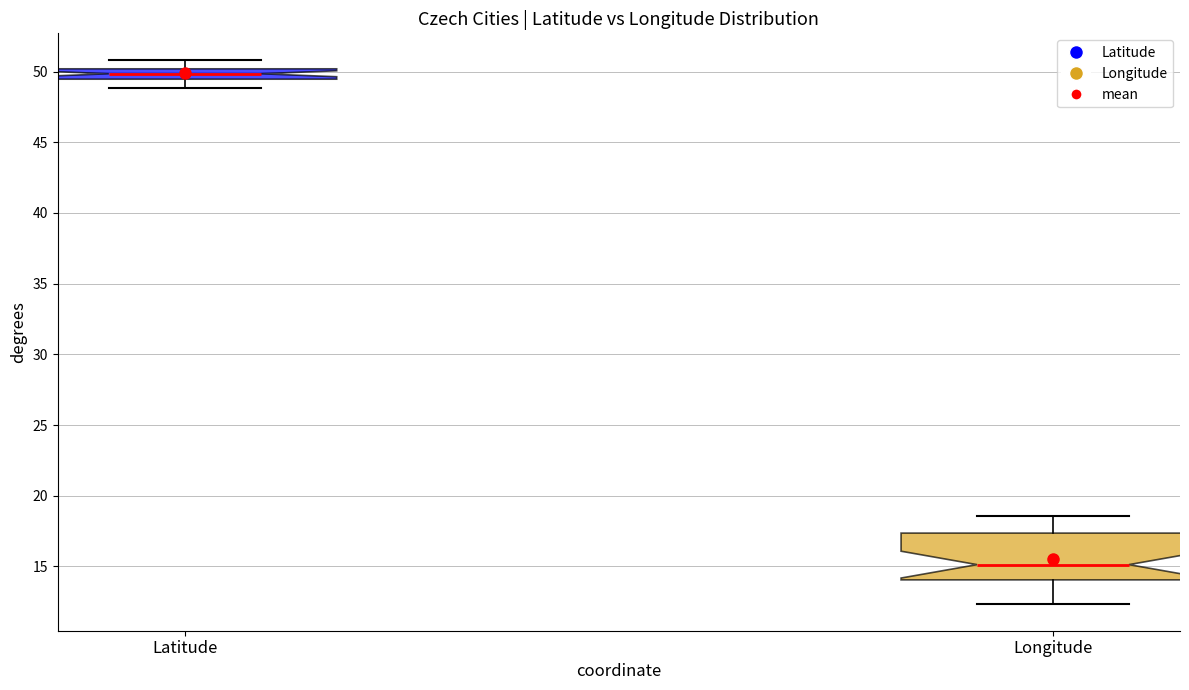

Comparing the boxes themselves (not the whiskers), which one is the tallest?

Longitude